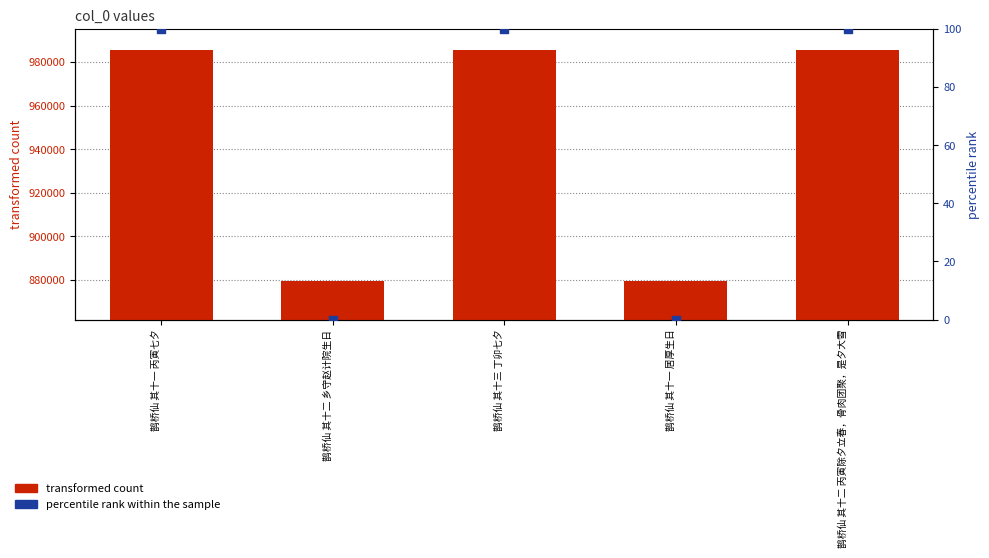

Which series has the largest total across all categories?

transformed count